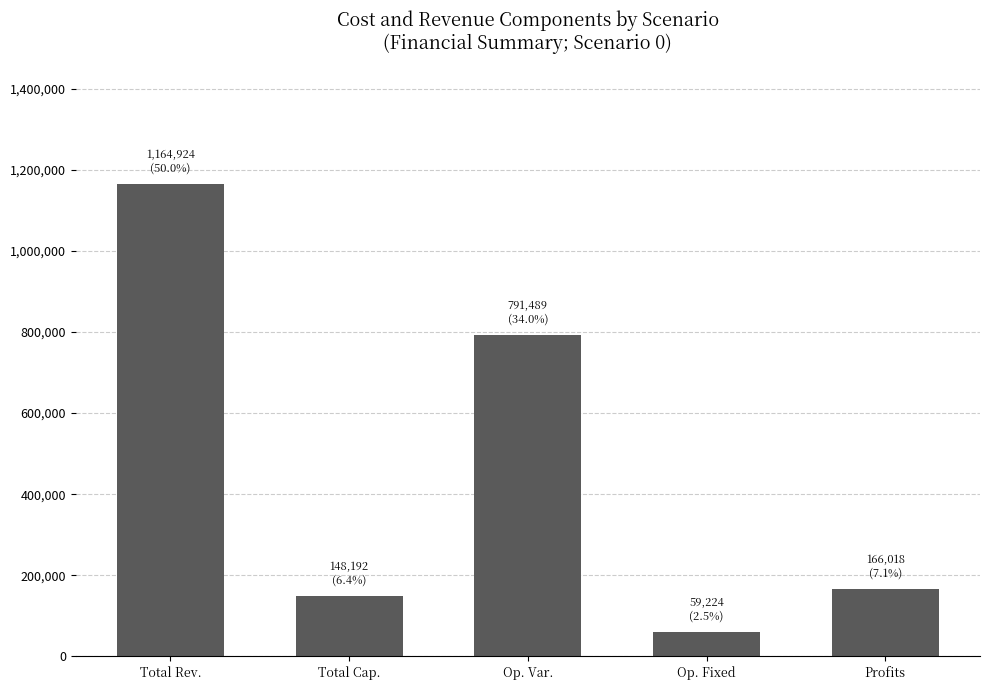

Does the chart contain stacked bars?

No